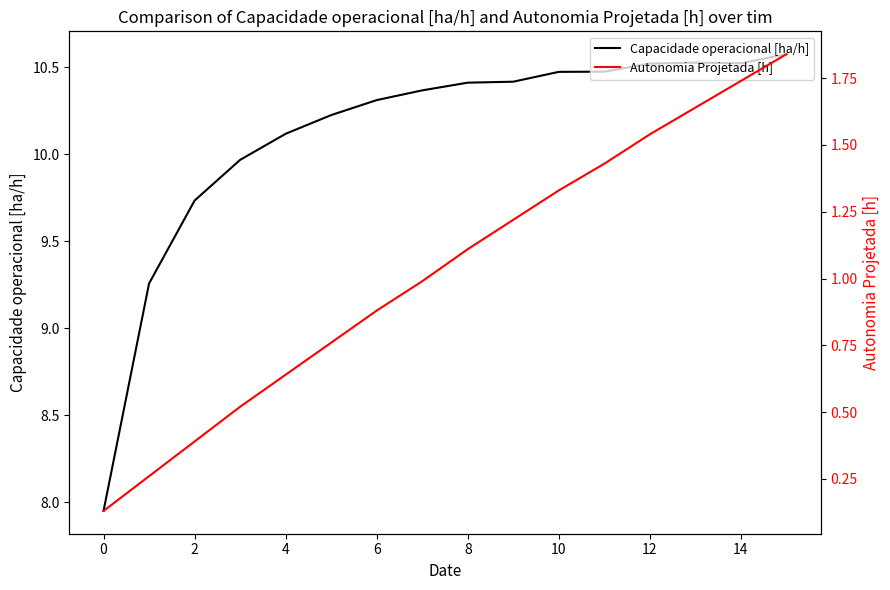

The value of Autonomia Projetada [h] at 14 is 1.7. True or false?

True